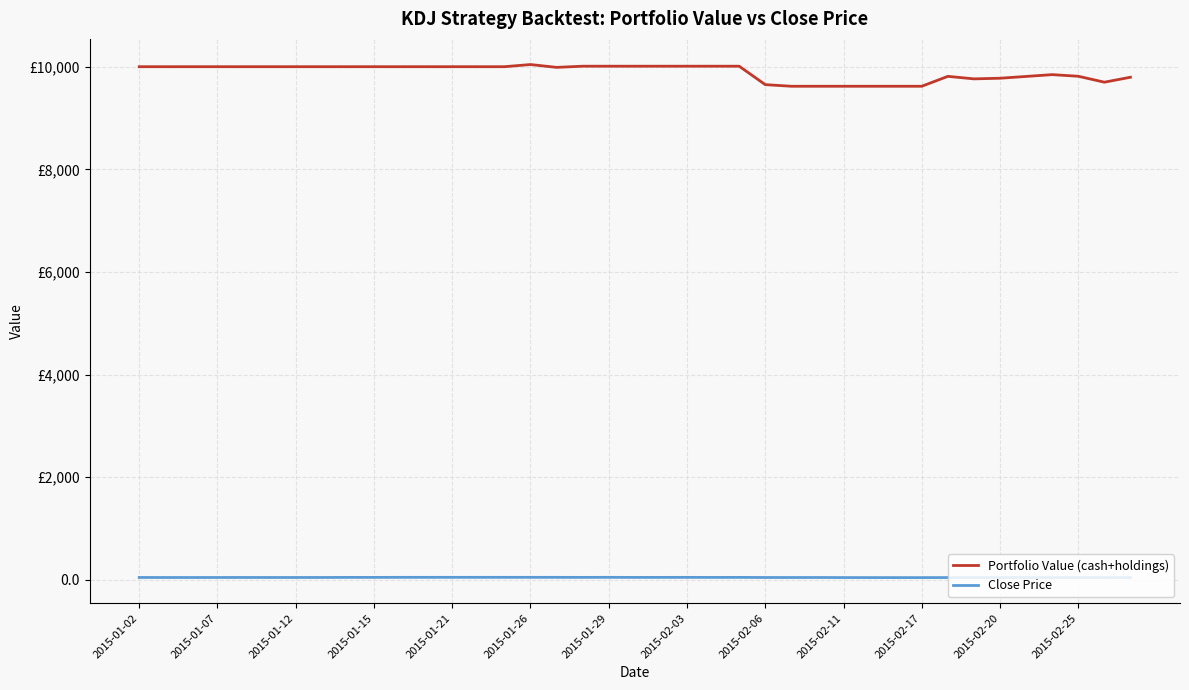

What are all the series names shown in the legend?

Portfolio Value (cash+holdings), Close Price